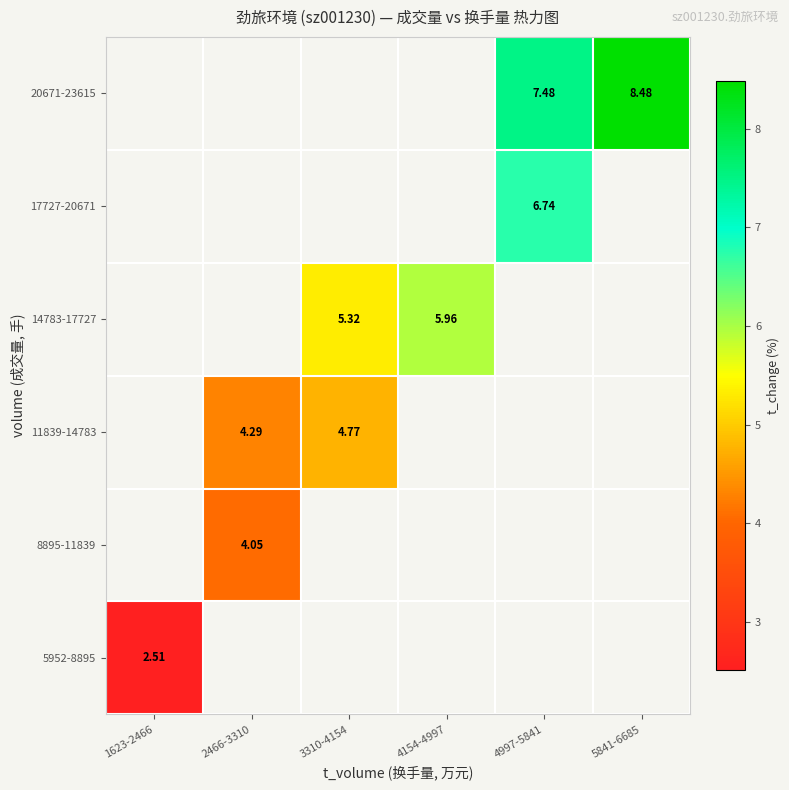

What is the smallest value displayed?

2.5